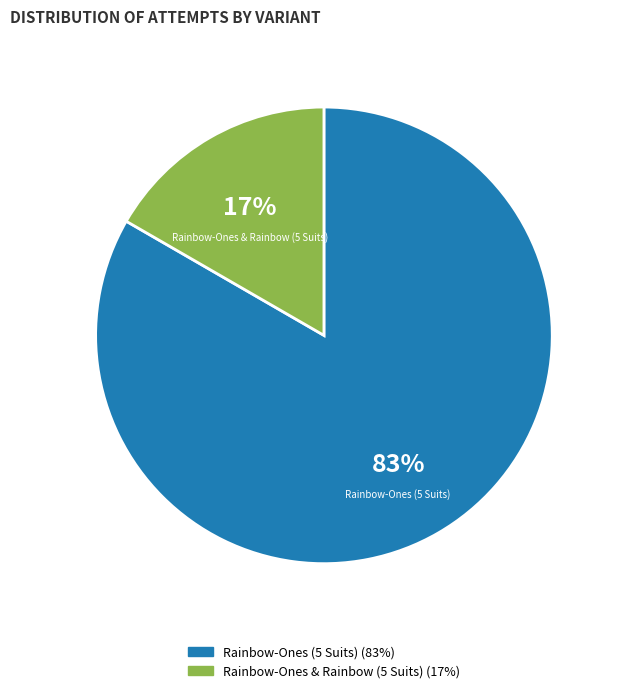

How many slices are in this pie chart?

2